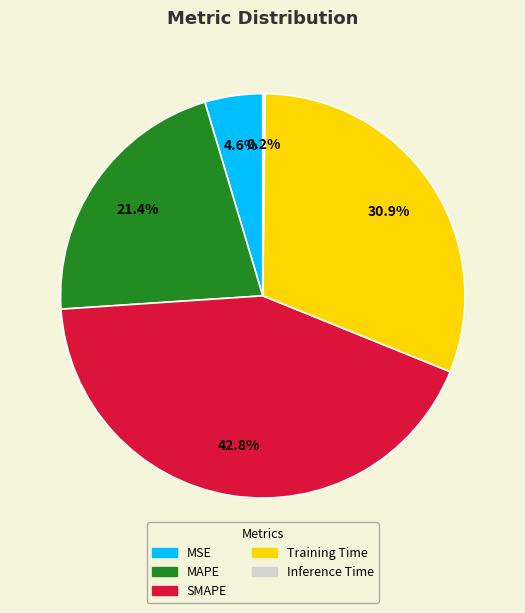

Which slice is the largest?

SMAPE